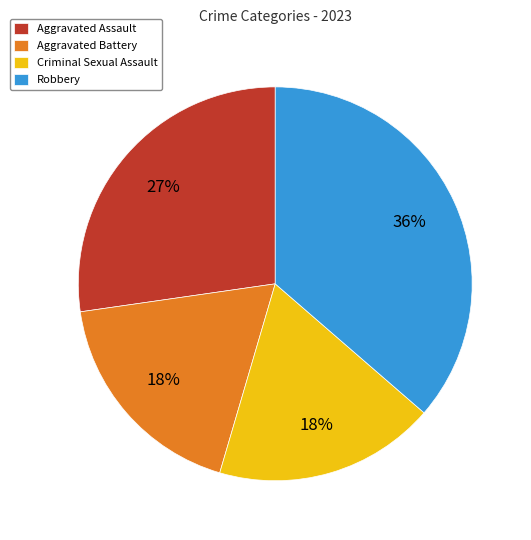

Which category has the biggest portion of the pie?

Robbery